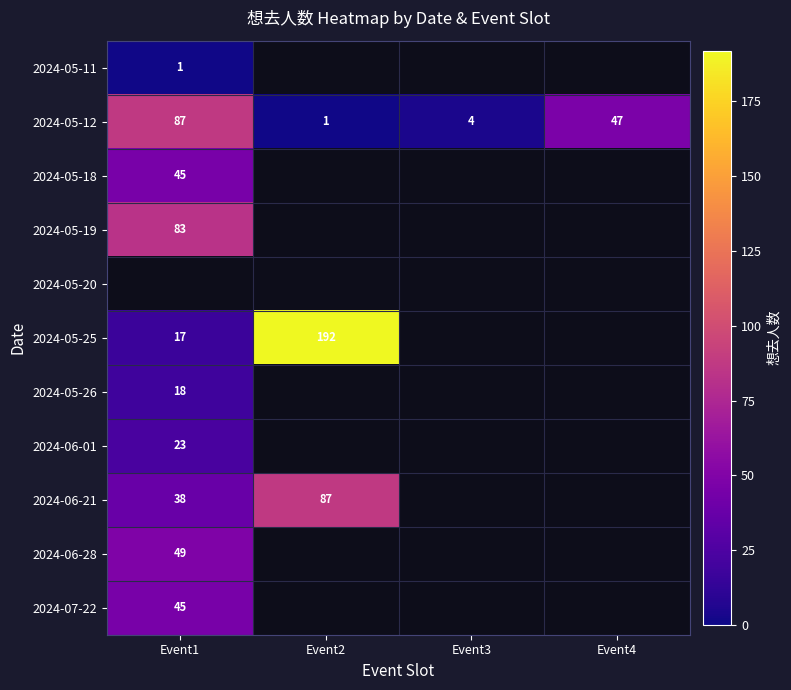

What is the average value of the 2024-05-12 series?

35